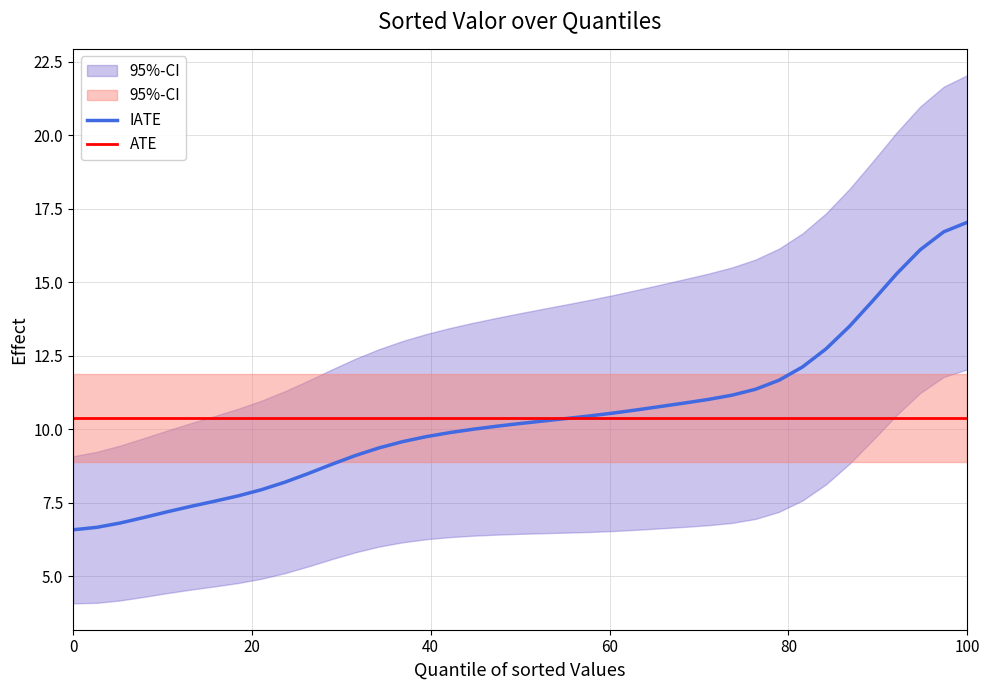

What is the maximum value for IATE?

17.0